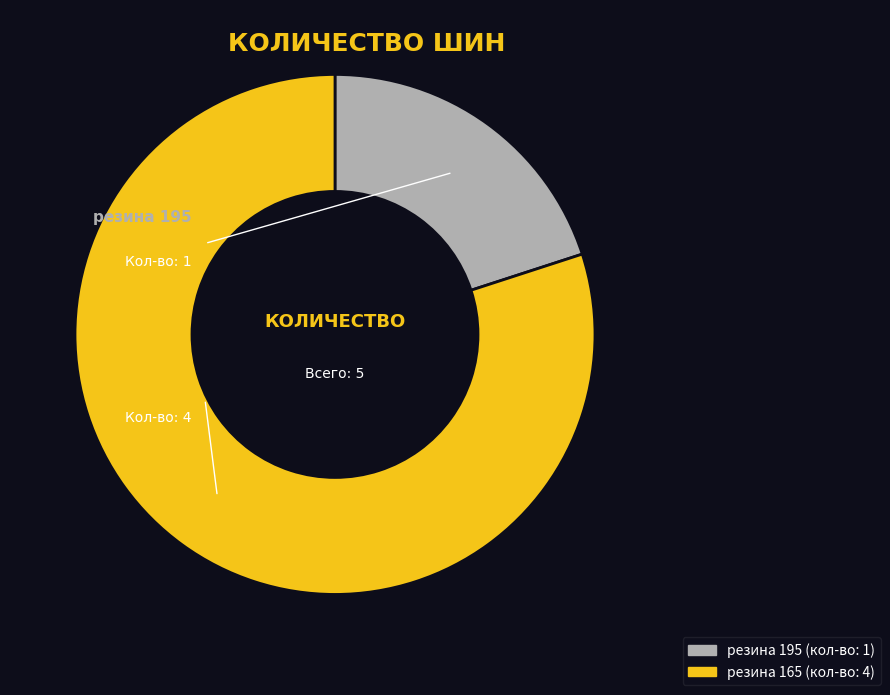

Rank the categories by value from highest to lowest.

резина 165, резина 195